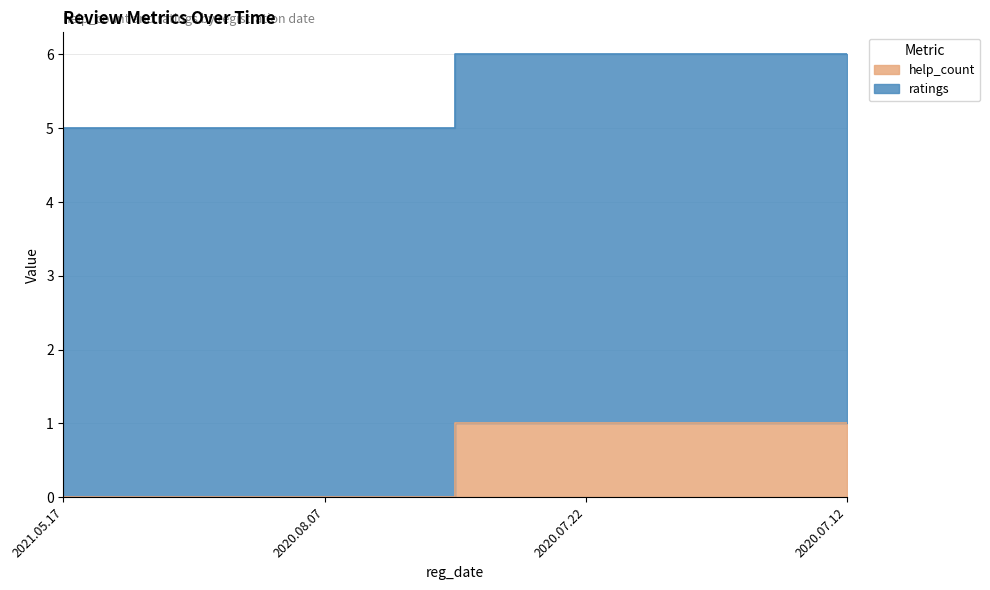

What is the sum of the values at 2020.07.12 and 2021.05.17?

1